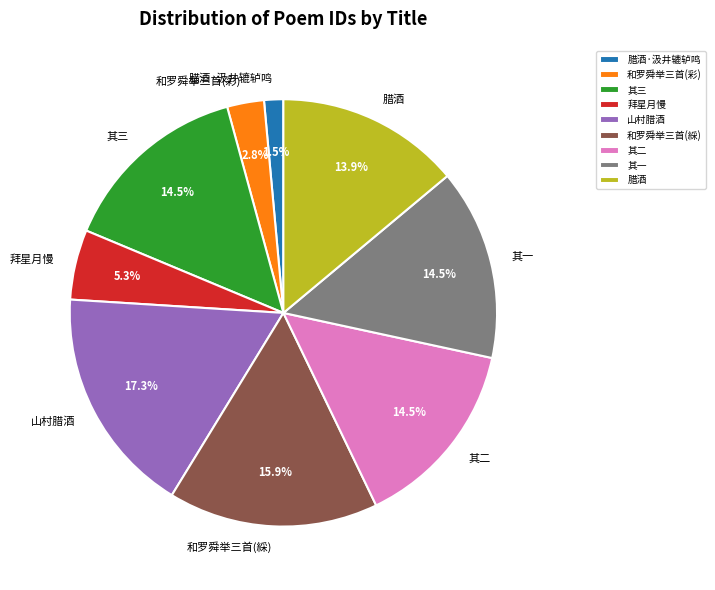

Which slice is the largest?

山村腊酒